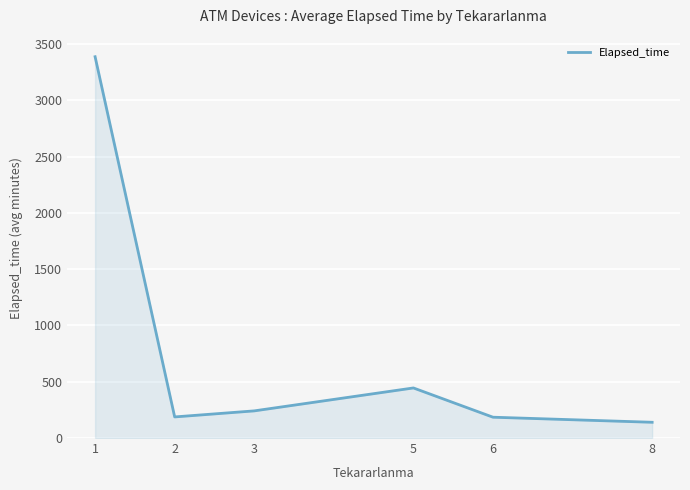

How many lines are shown in the chart?

1